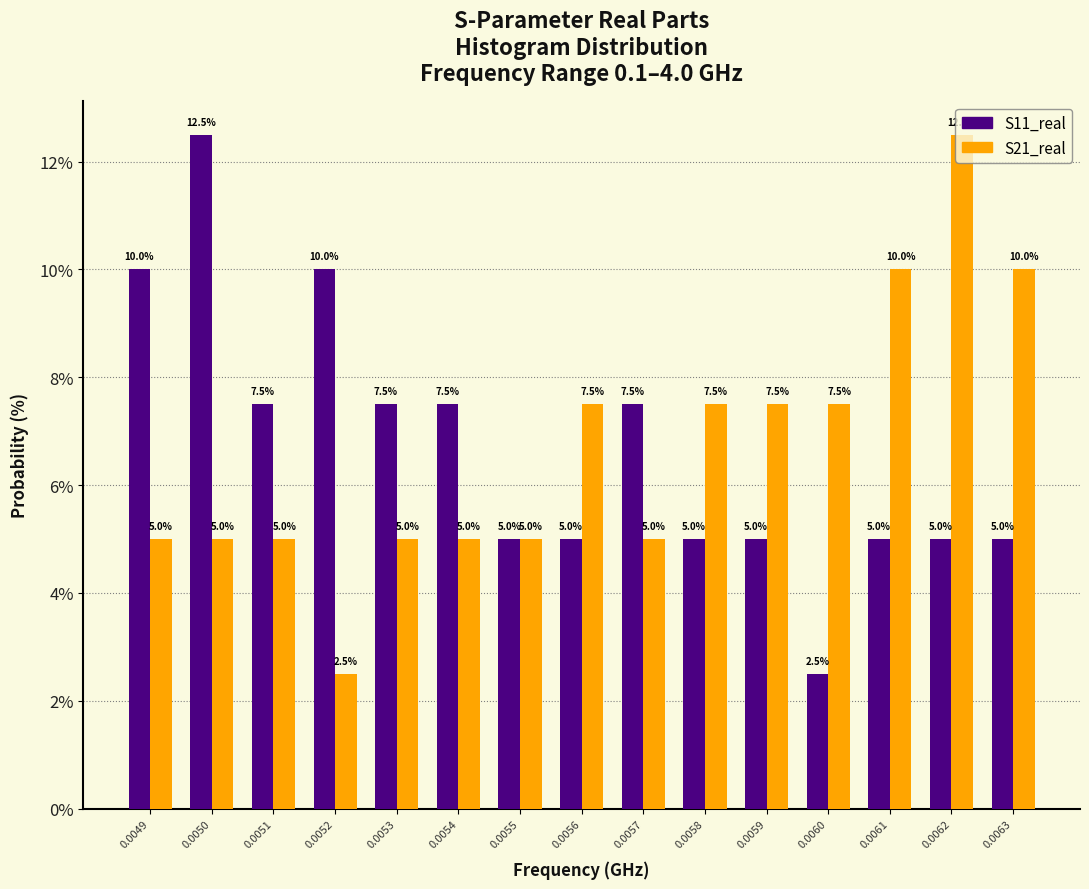

Reading right to left, transcribe all the data shown in this chart.

S11_real: 0.0063=5.0	0.0062=5.0	0.0061=5.0	0.0060=2.5	0.0059=5.0	0.0058=5.0	0.0057=7.5	0.0056=5.0	0.0055=5.0	0.0054=7.5	0.0053=7.5	0.0052=10.0	0.0051=7.5	0.0050=12.5	0.0049=10.0
S21_real: 0.0063=10.0	0.0062=12.5	0.0061=10.0	0.0060=7.5	0.0059=7.5	0.0058=7.5	0.0057=5.0	0.0056=7.5	0.0055=5.0	0.0054=5.0	0.0053=5.0	0.0052=2.5	0.0051=5.0	0.0050=5.0	0.0049=5.0